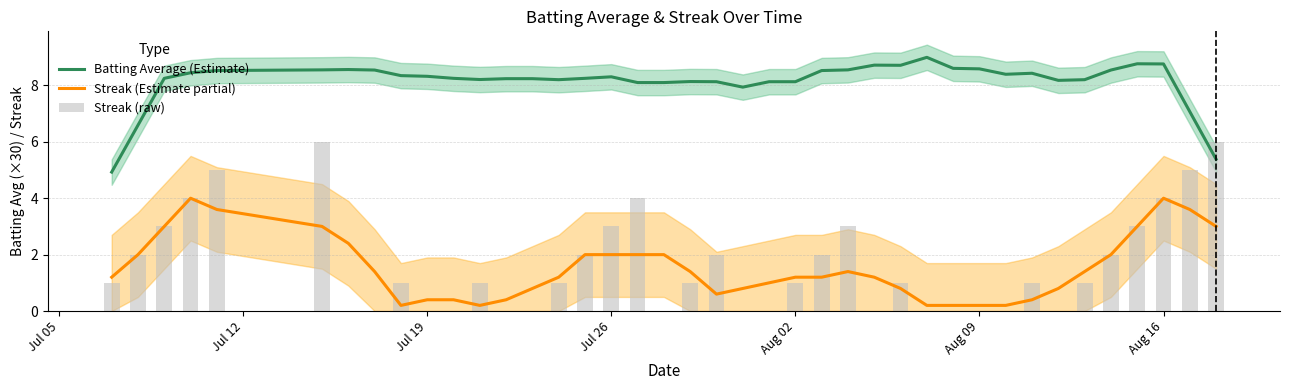

Which series has the widest spread of values?

Streak (raw)